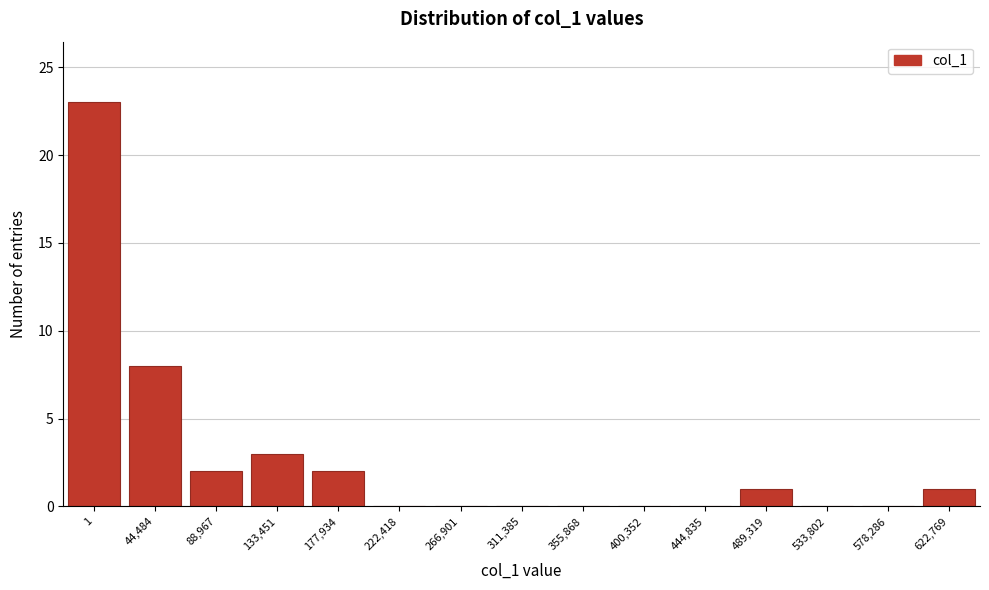

Reading left to right, transcribe all the data shown in this chart.

1=23	44,484=8	88,967=2	133,451=3	177,934=2	222,418=0	266,901=0	311,385=0	355,868=0	400,352=0	444,835=0	489,319=1	533,802=0	578,286=0	622,769=1